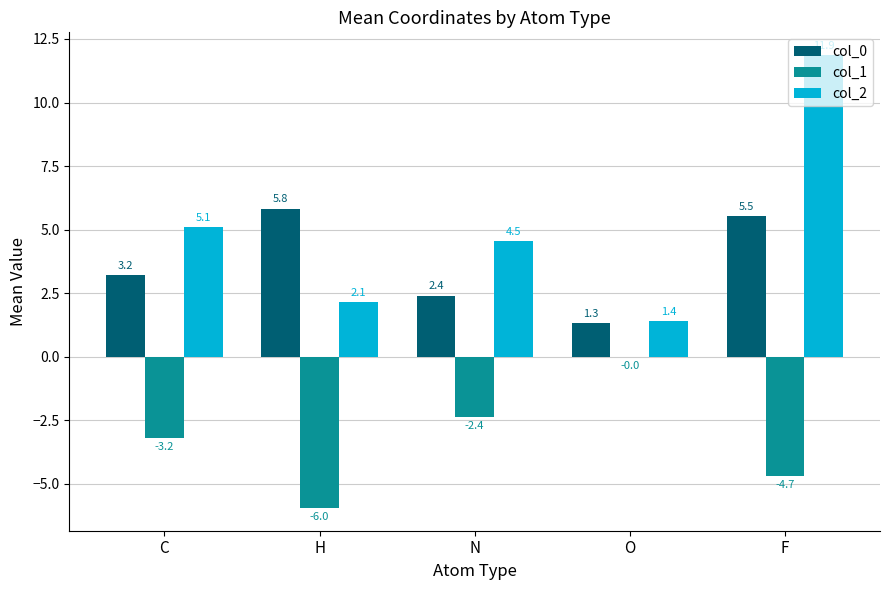

Which series changed the most between H and O?

col_1